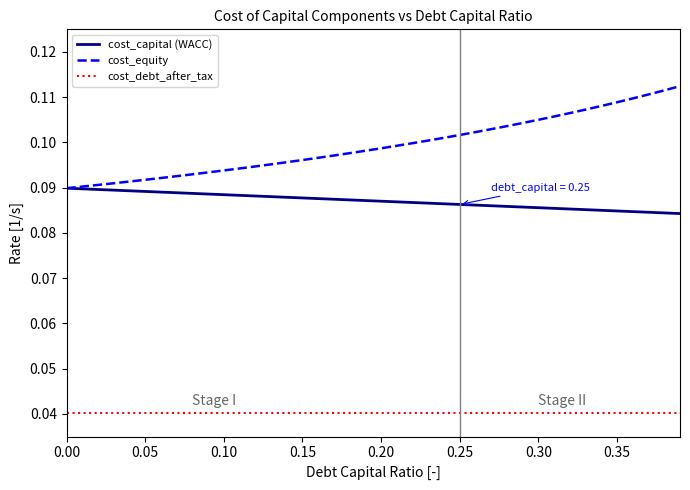

Is the value of cost_capital (WACC) at 11 greater than the value of cost_equity at 27?

No